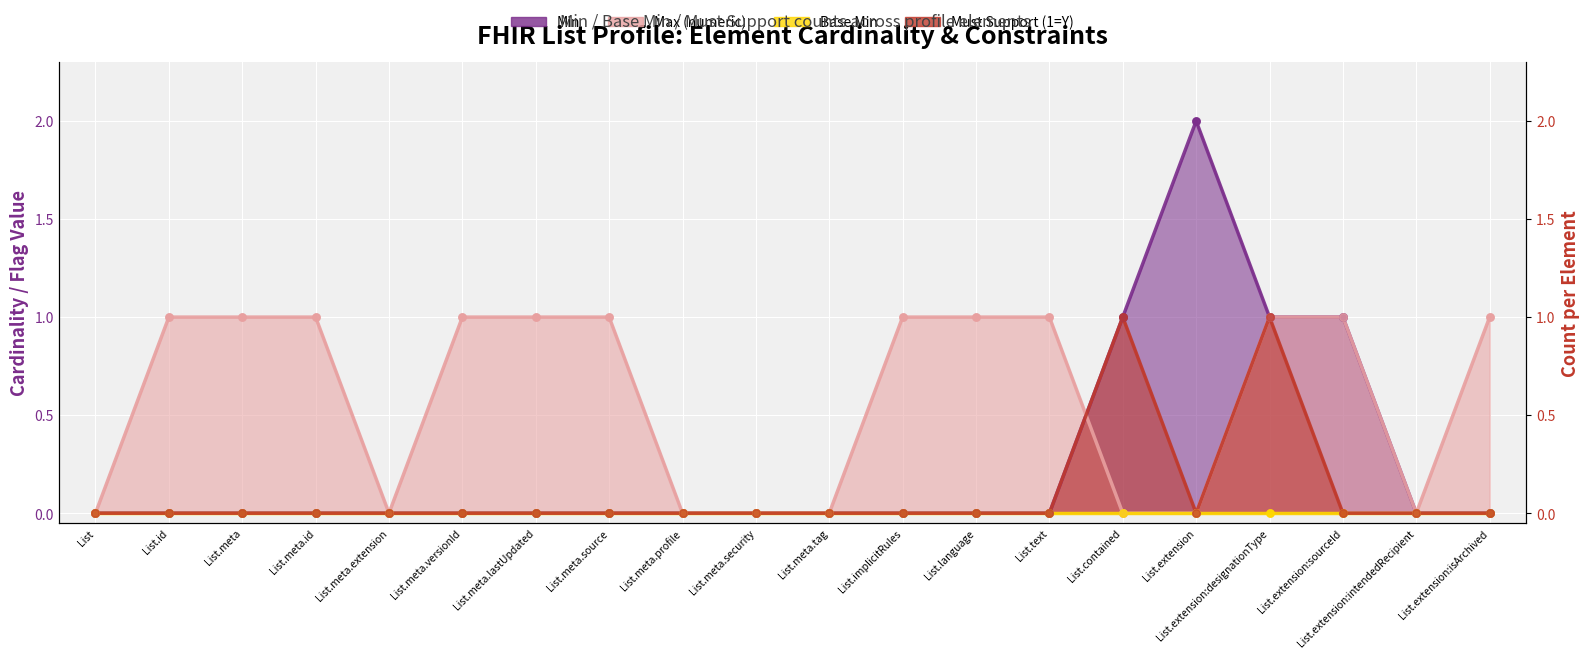

Is the value of Must Support (1=Y) at List.meta.versionId greater than the value of Min at List.meta.tag?

No